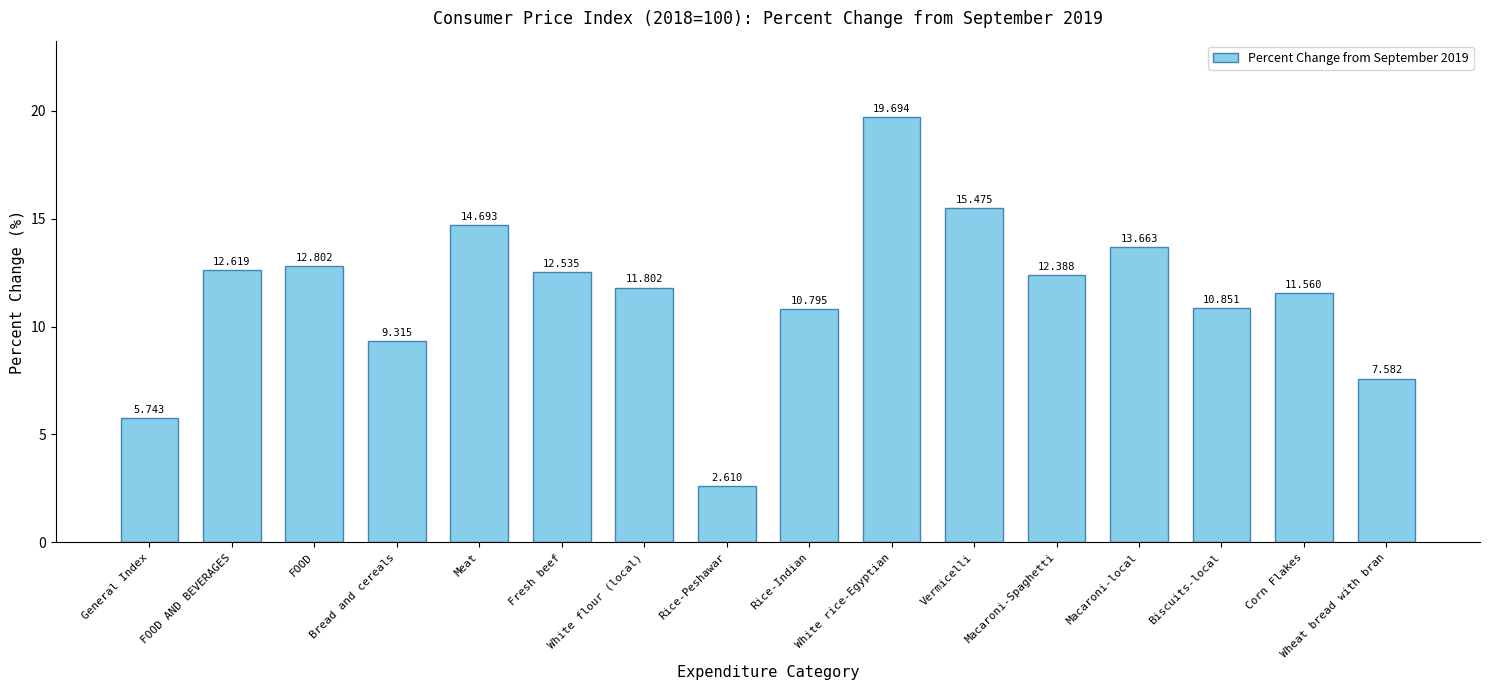

Where does the data first go above 12?

FOOD AND BEVERAGES